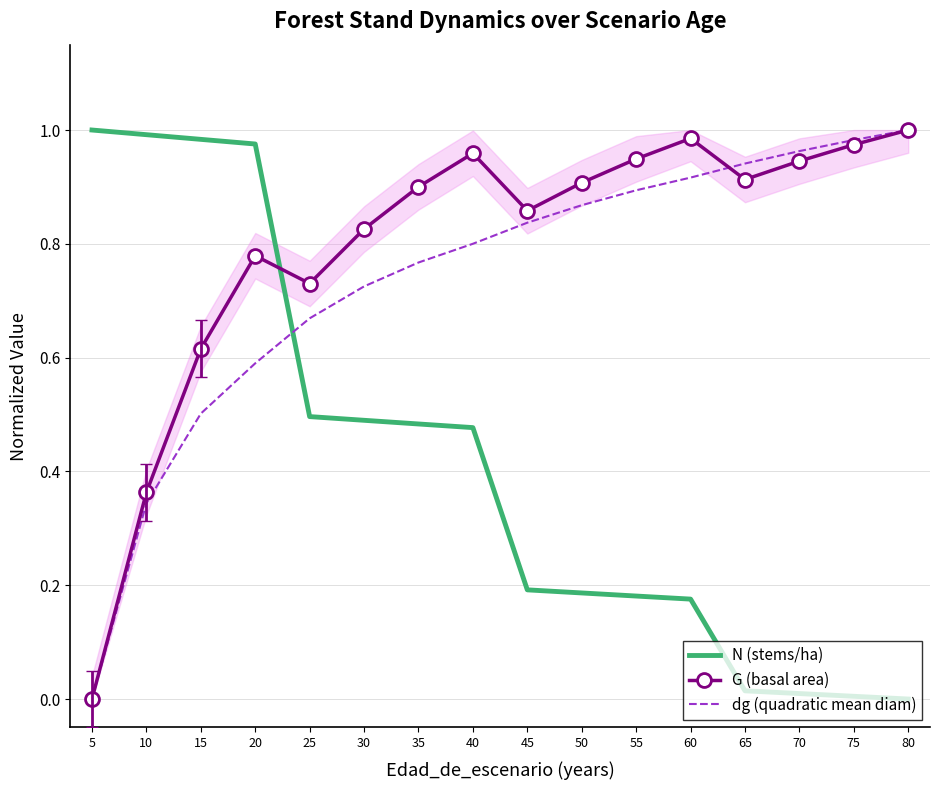

What are all the series names shown in the legend?

N (stems/ha), G (basal area), dg (quadratic mean diam)